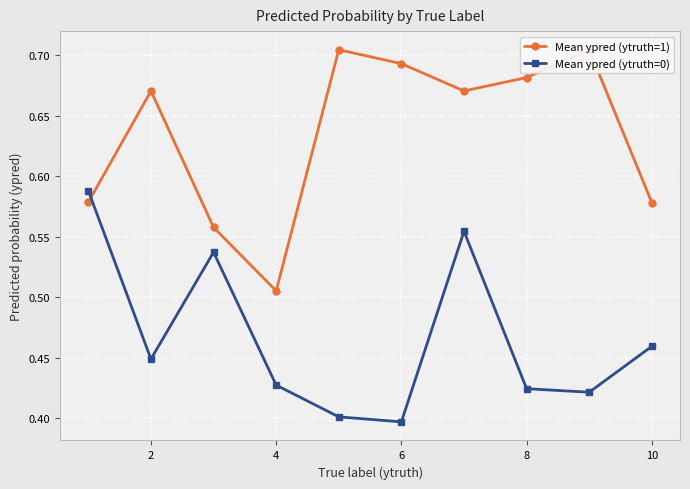

Is this an area chart (filled region under the line)?

No